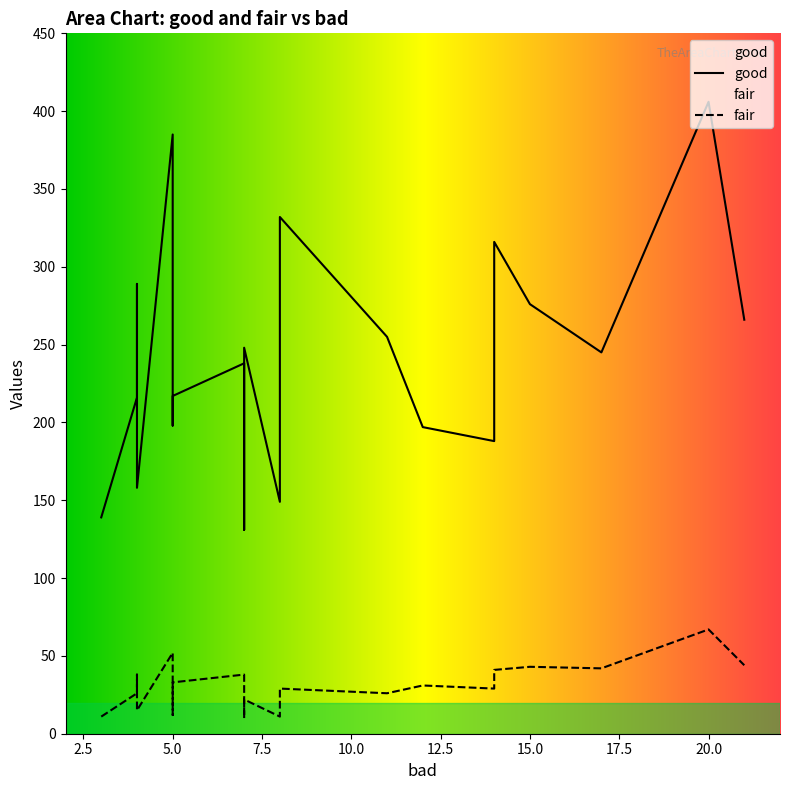

What is the total value across all series at 5?

250